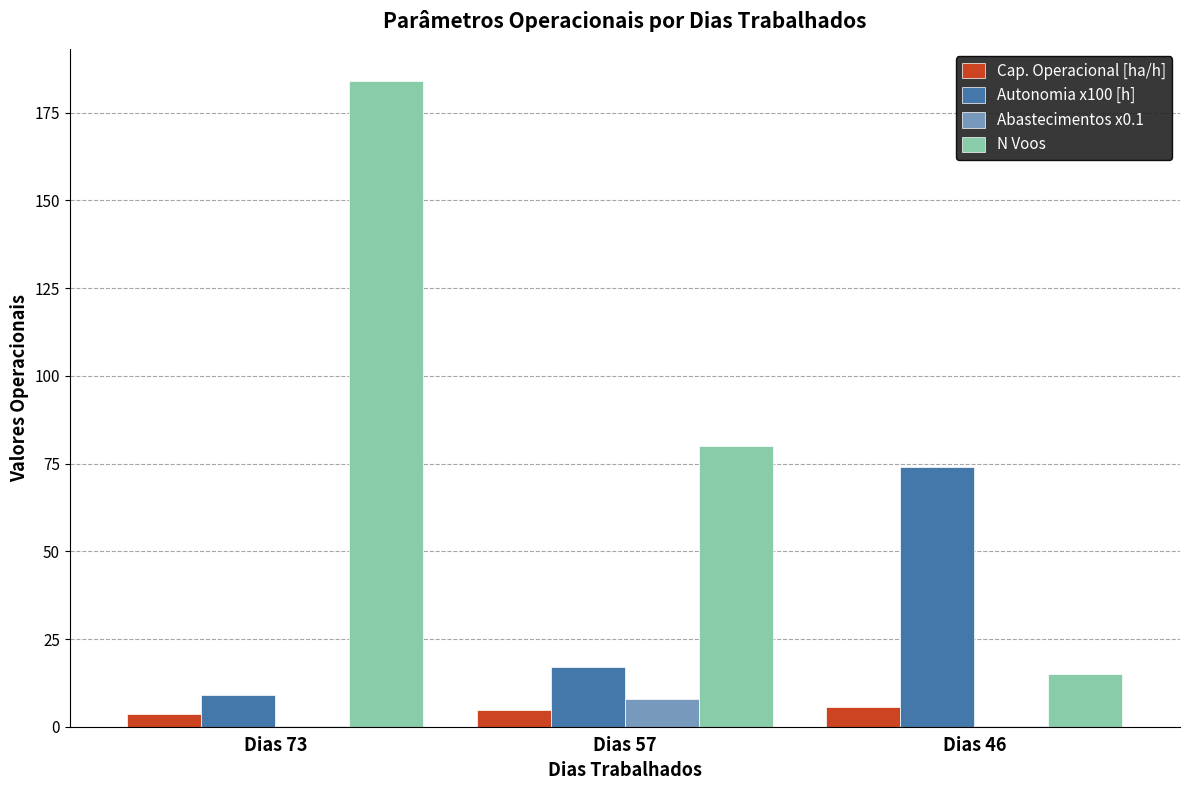

At which label is Autonomia x100 [h] closest to 41?

Dias 57